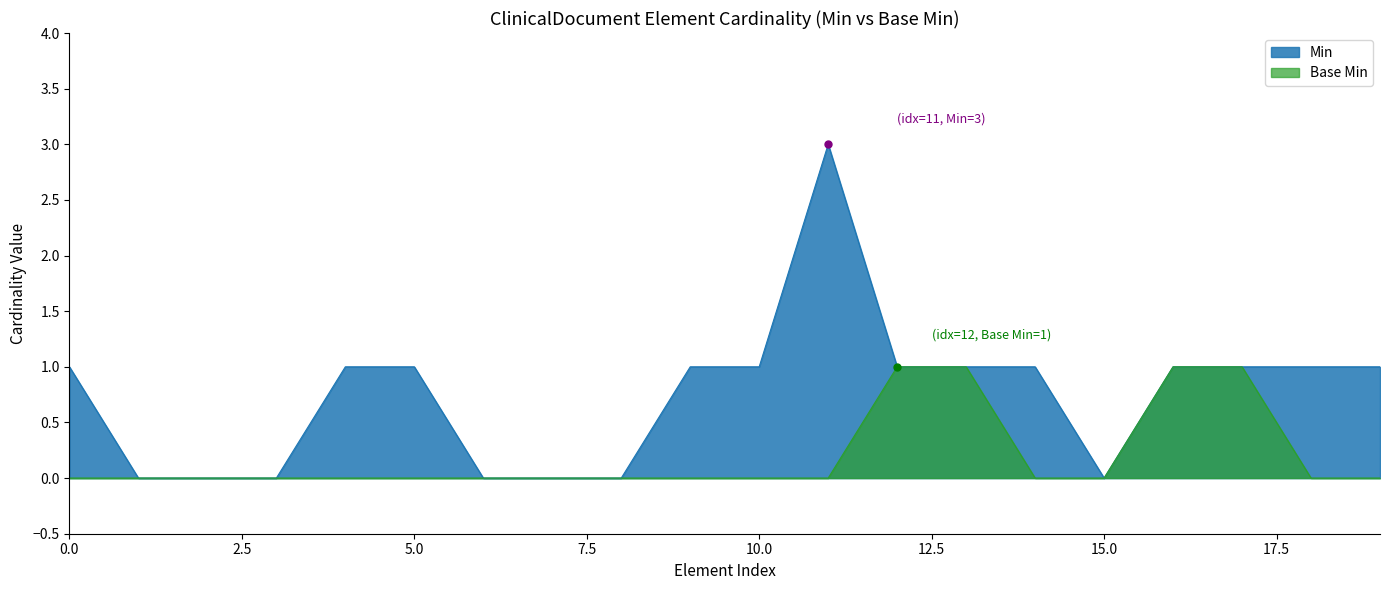

What is the label of the 7th point from the right?

ClinicalDocument.code